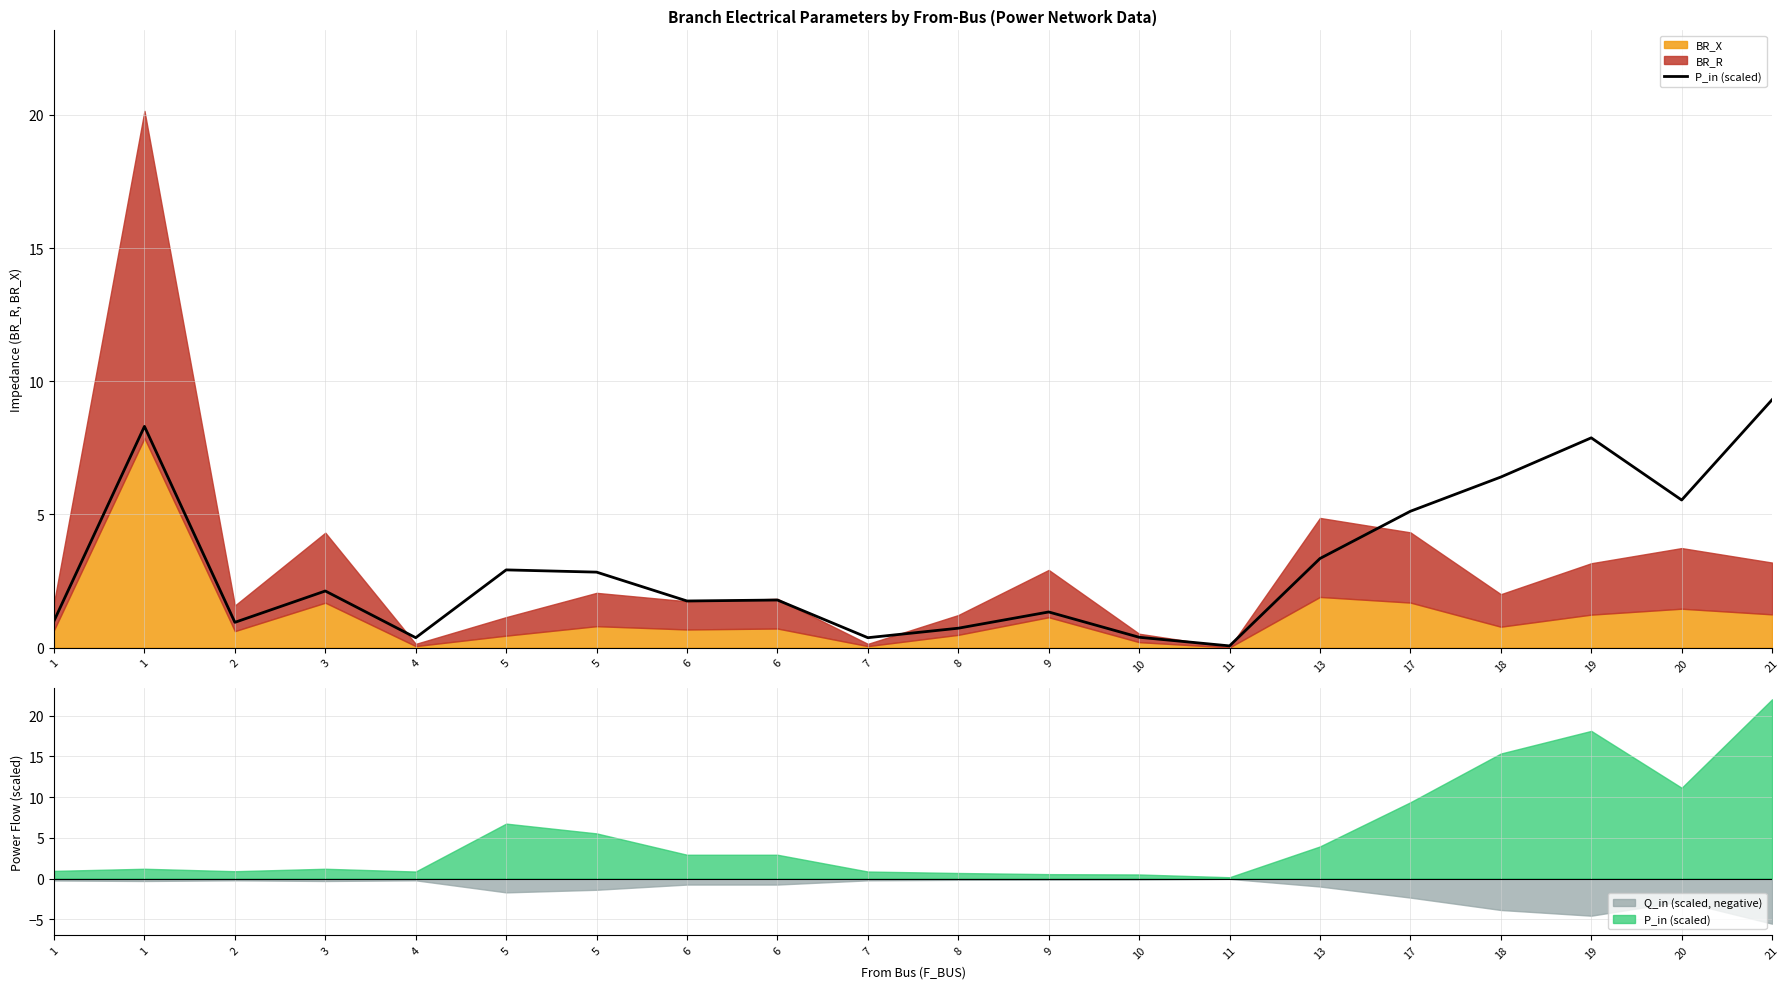

The value at 17 is 8.2. True or false?

False